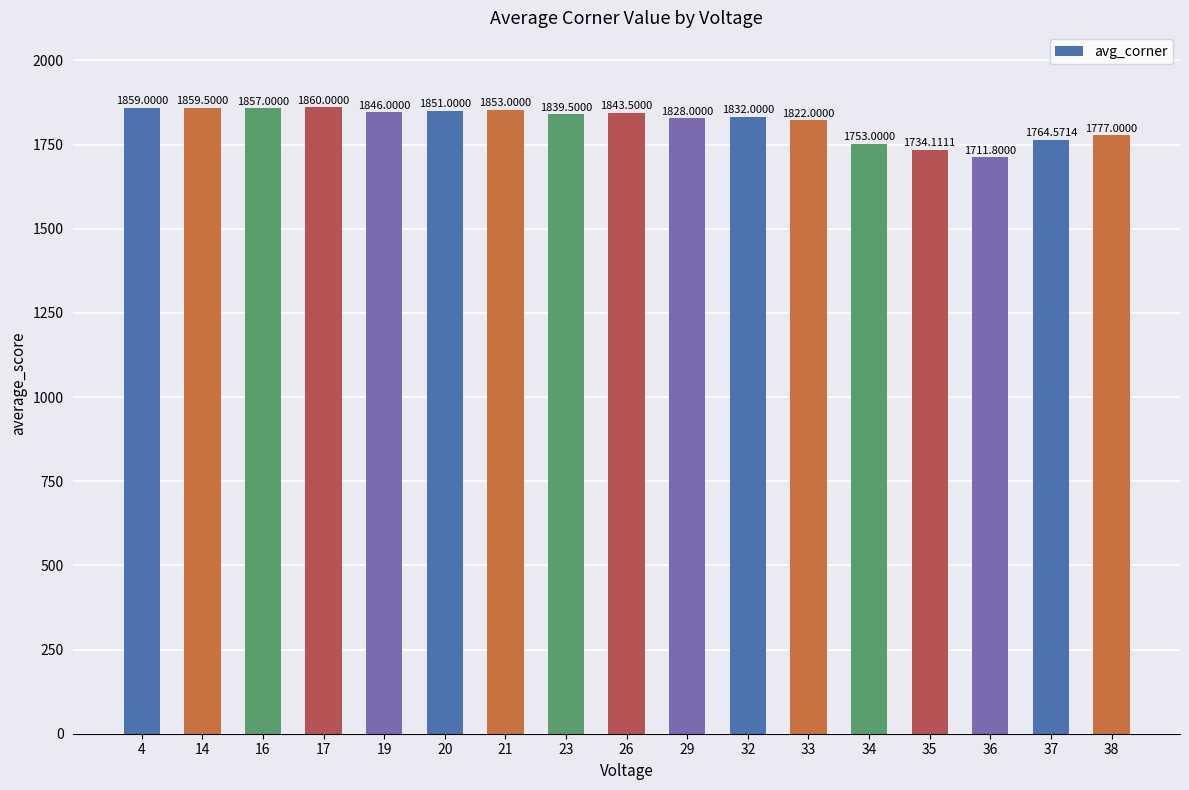

At which category does the chart reach its minimum across all series?

36